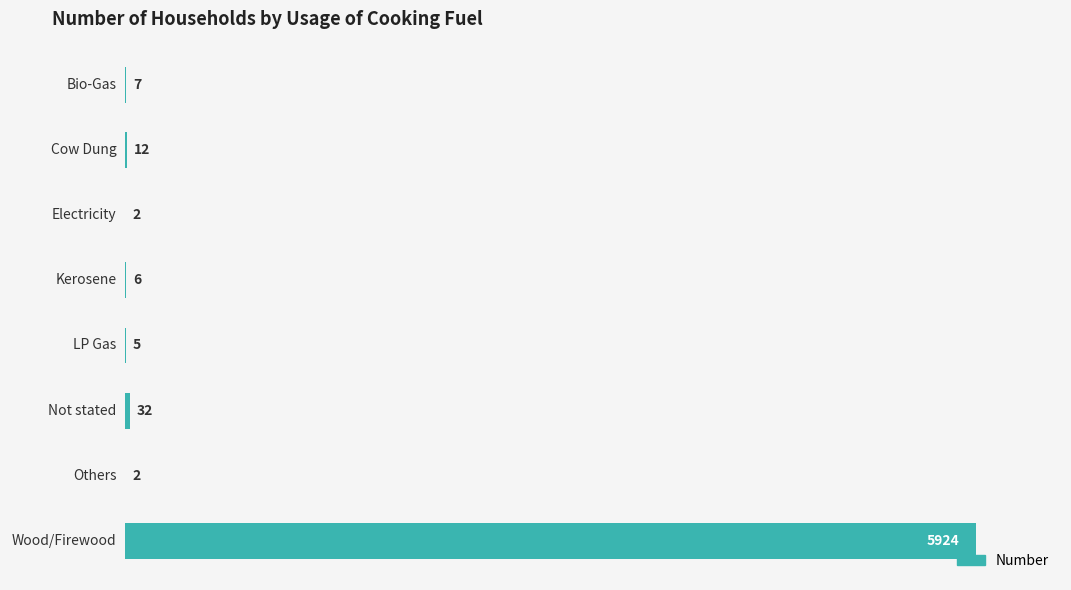

How many series are shown in this chart?

1